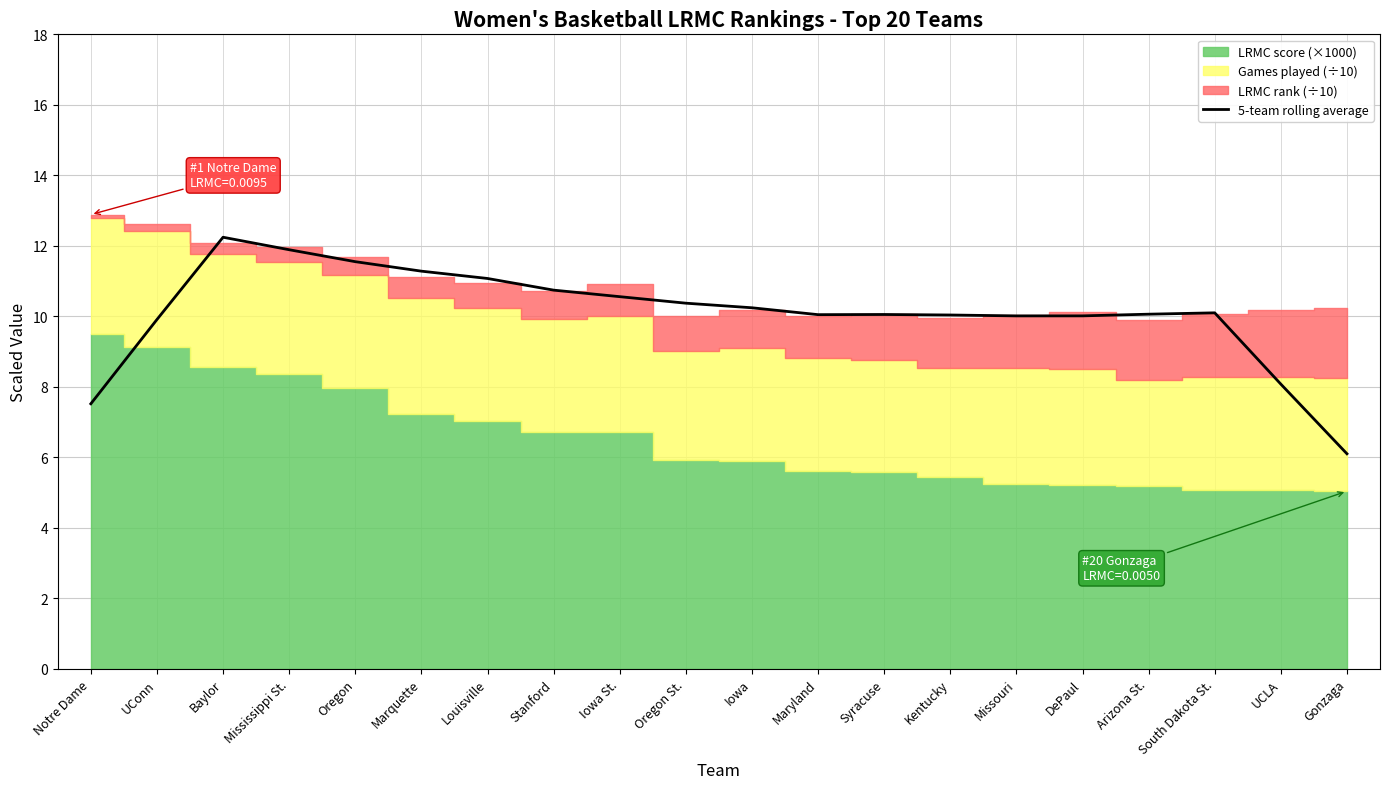

Which label corresponds to the largest value in the chart?

Baylor